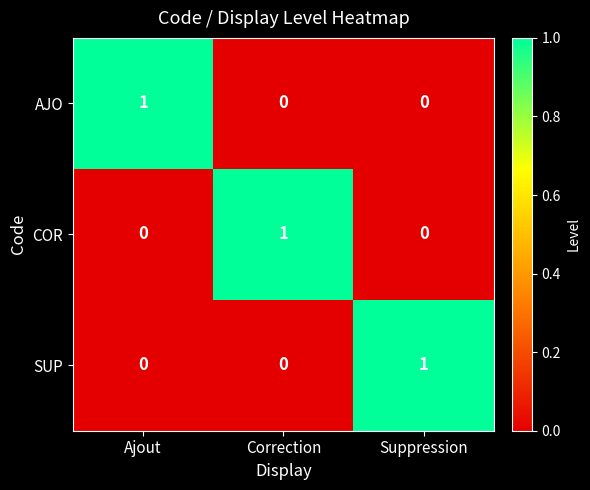

At how many categories does at least one series exceed 0?

3